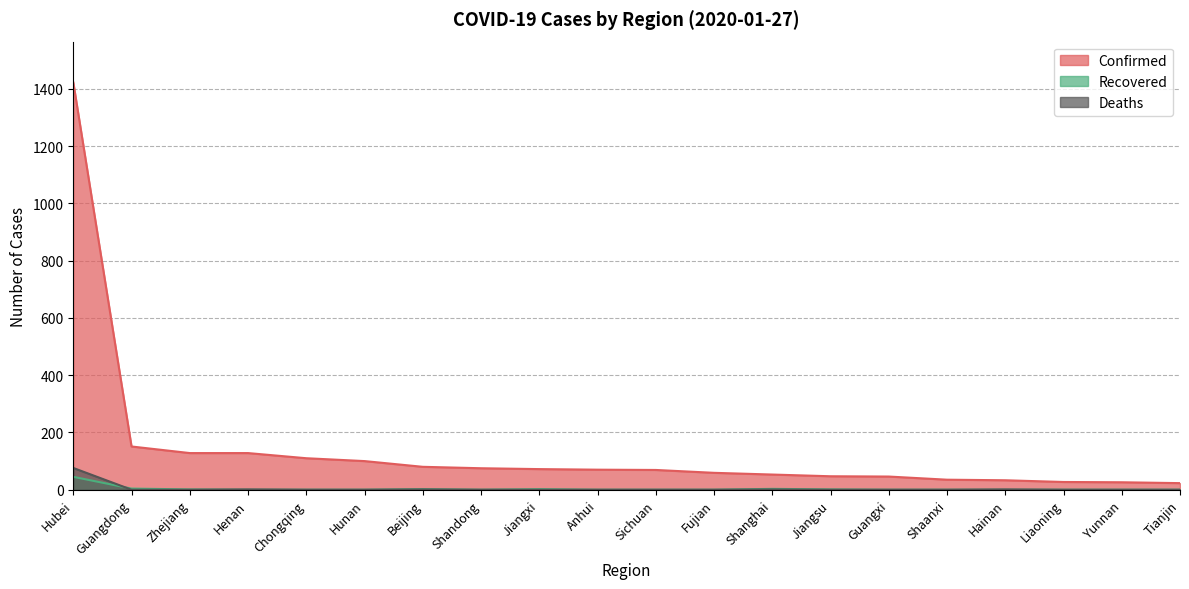

What is the highest value of the Recovered series?

45